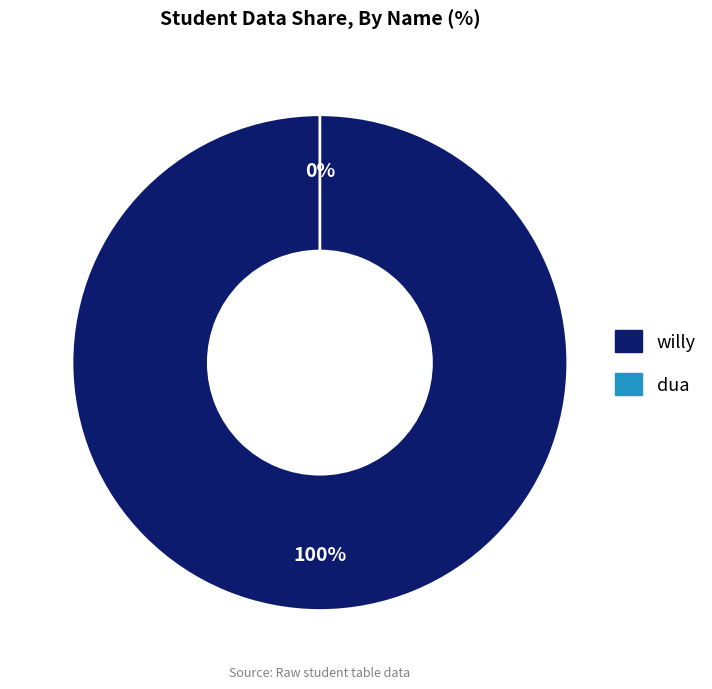

Is there any slice that represents more than half of the pie?

Yes